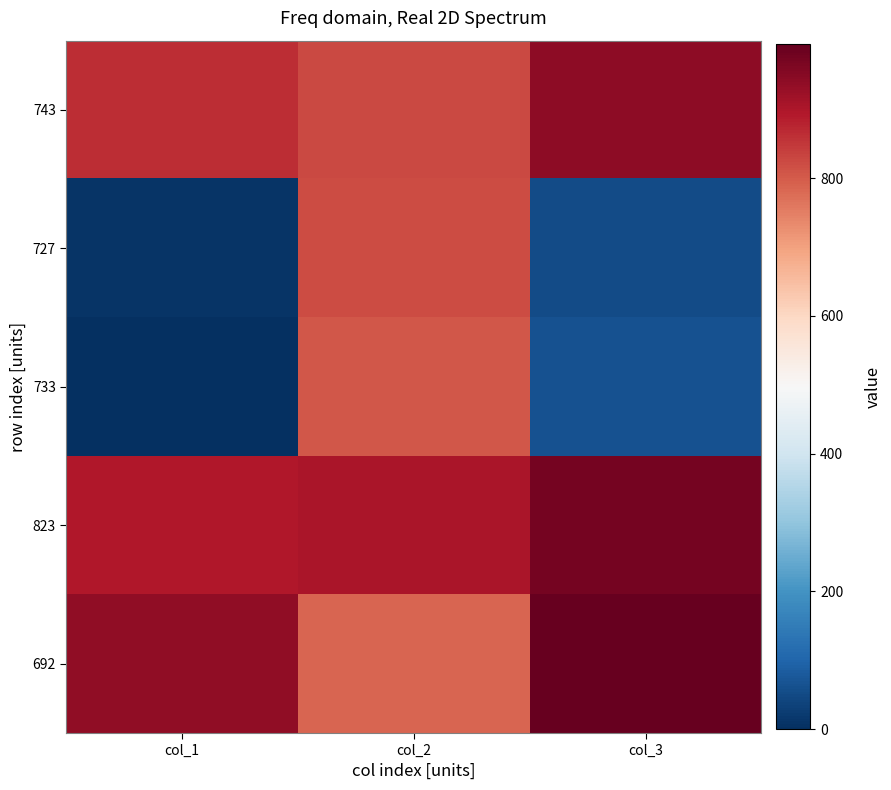

Which category has the highest value across all series?

col_3